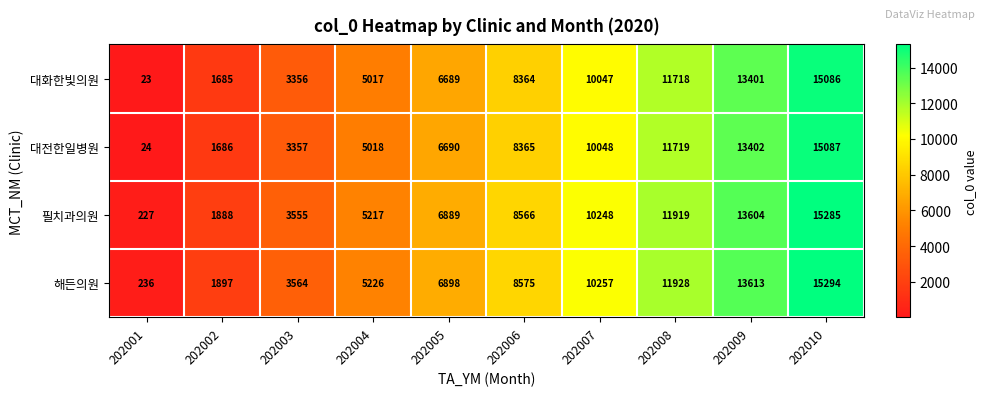

What is the sum of all 대전한일병원 values?

75396